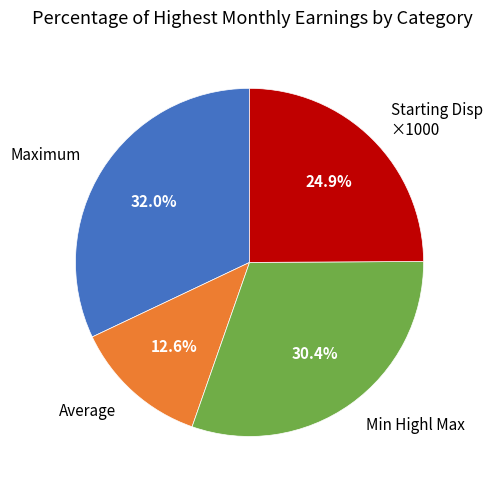

Which category has the smallest portion of the pie?

Average